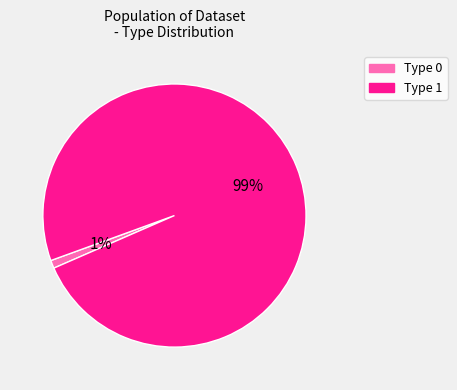

To the nearest percent, what is the difference between the largest and smallest slice percentages?

98%